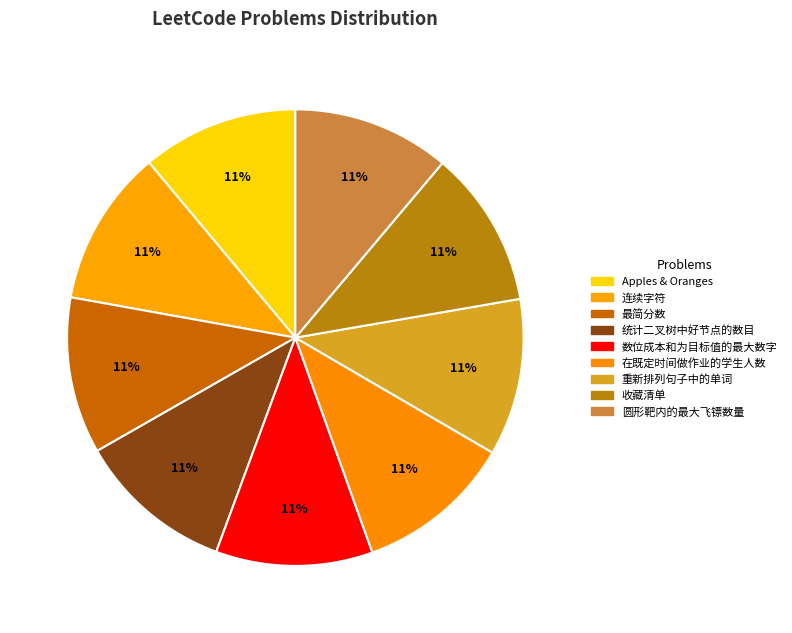

How many slices are in this pie chart?

9